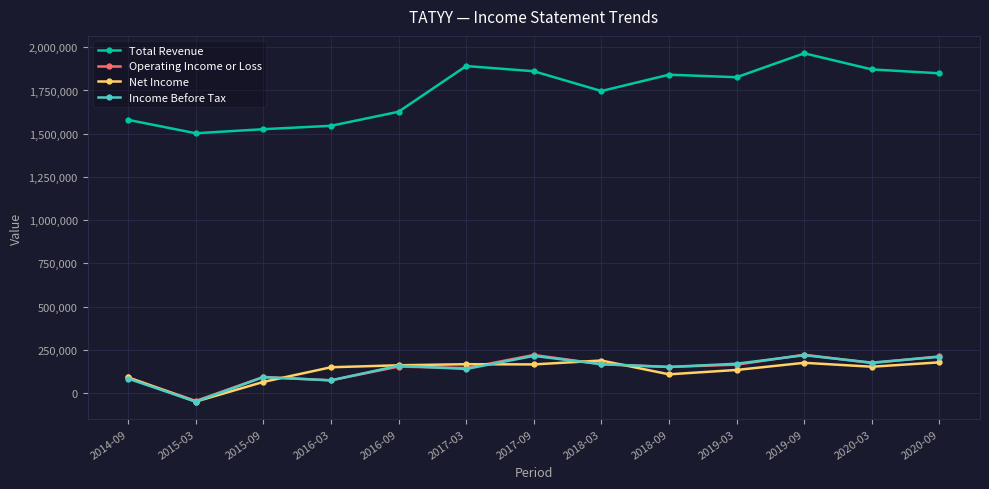

At which category does Total Revenue reach its first local peak?

2017-03